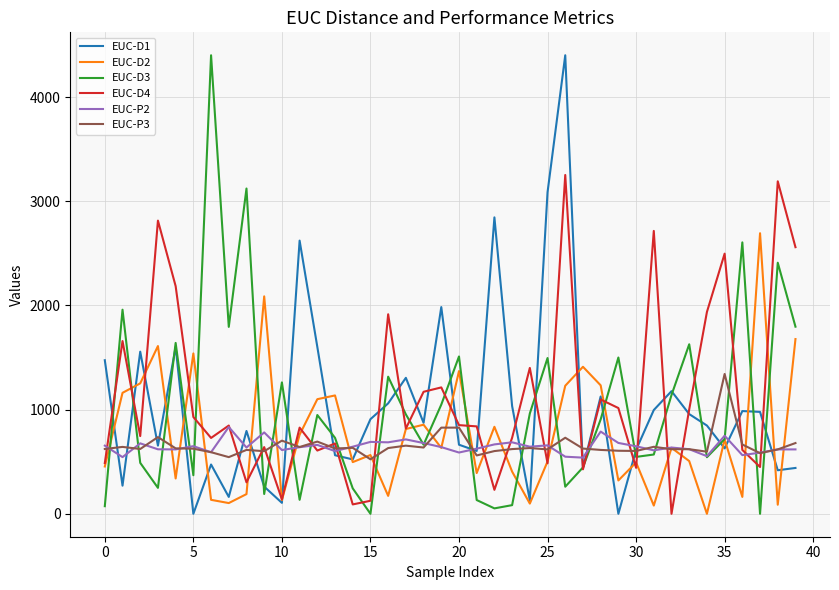

Which series has the largest total across all categories?

EUC-D4